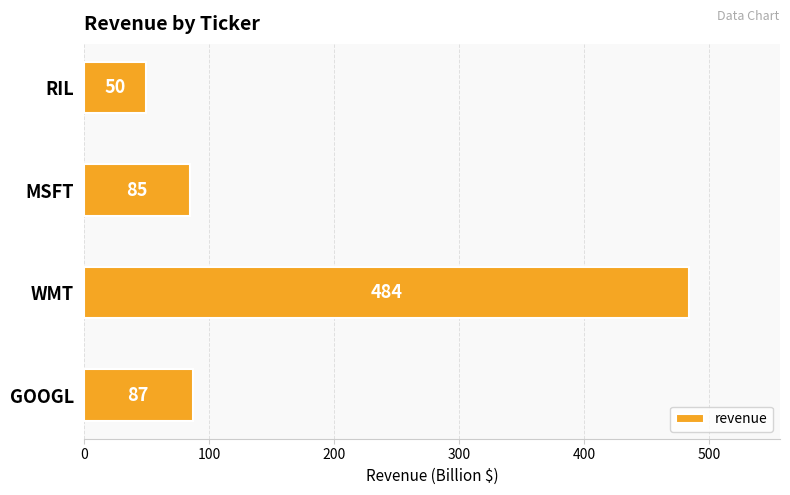

At which category does the chart reach its minimum across all series?

RIL